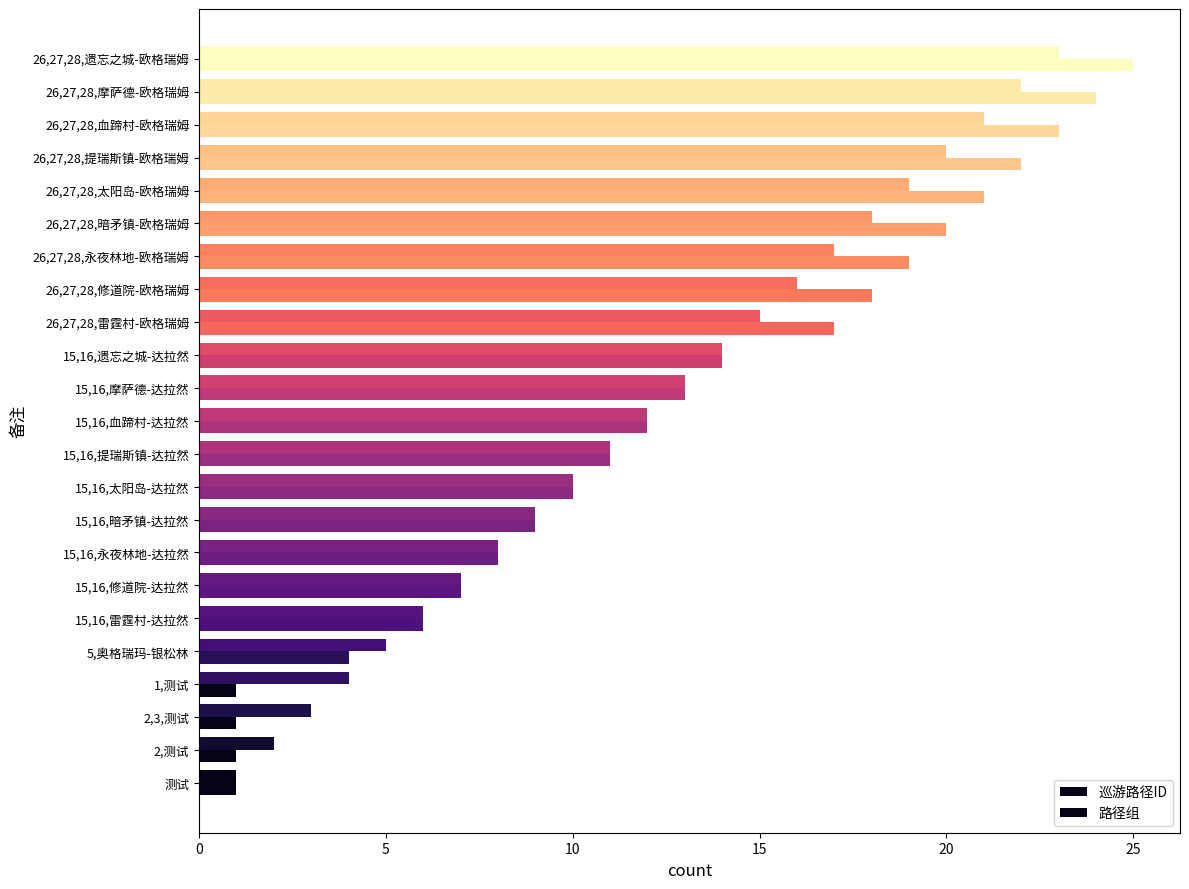

What is the value of the 路径组 bar at the 3rd from the left?

1